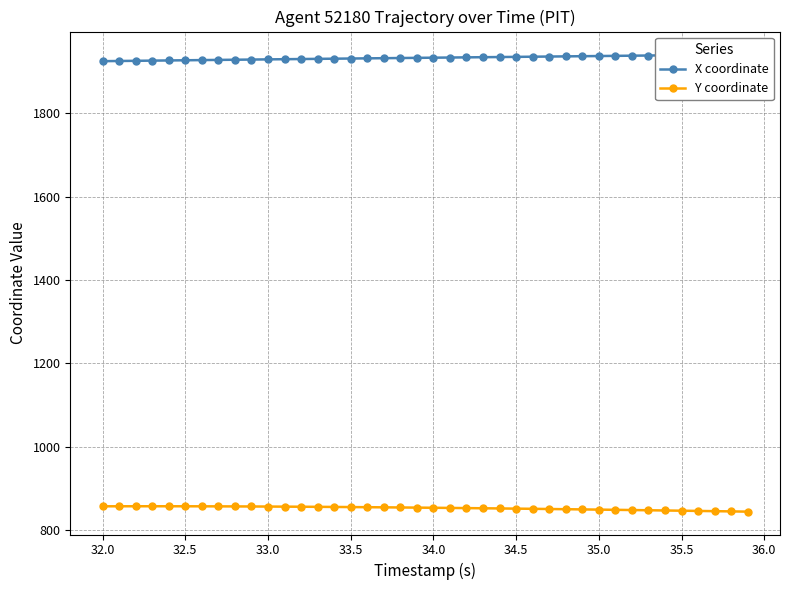

True or false: Y coordinate has a value of 1323.0 at 35.0.

False